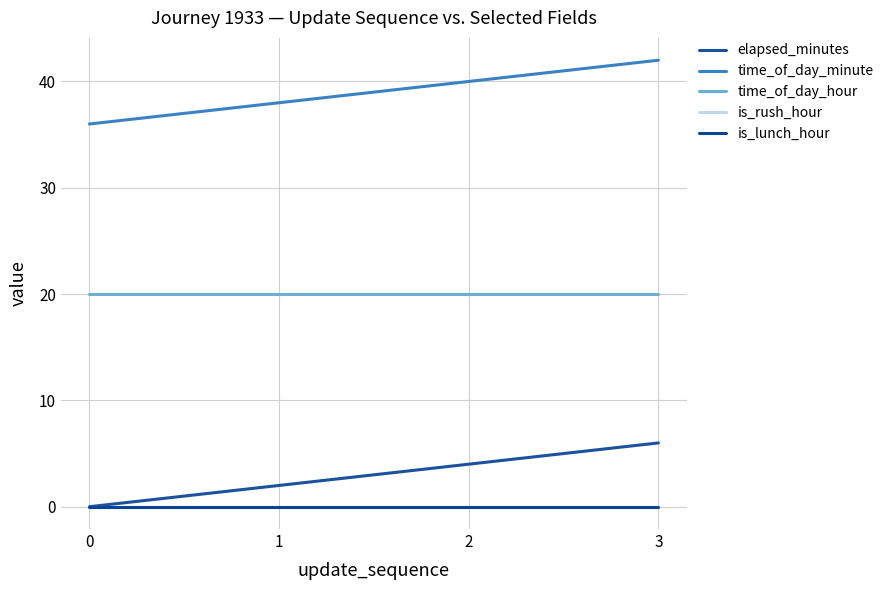

Does the chart display data point markers on the line(s)?

No